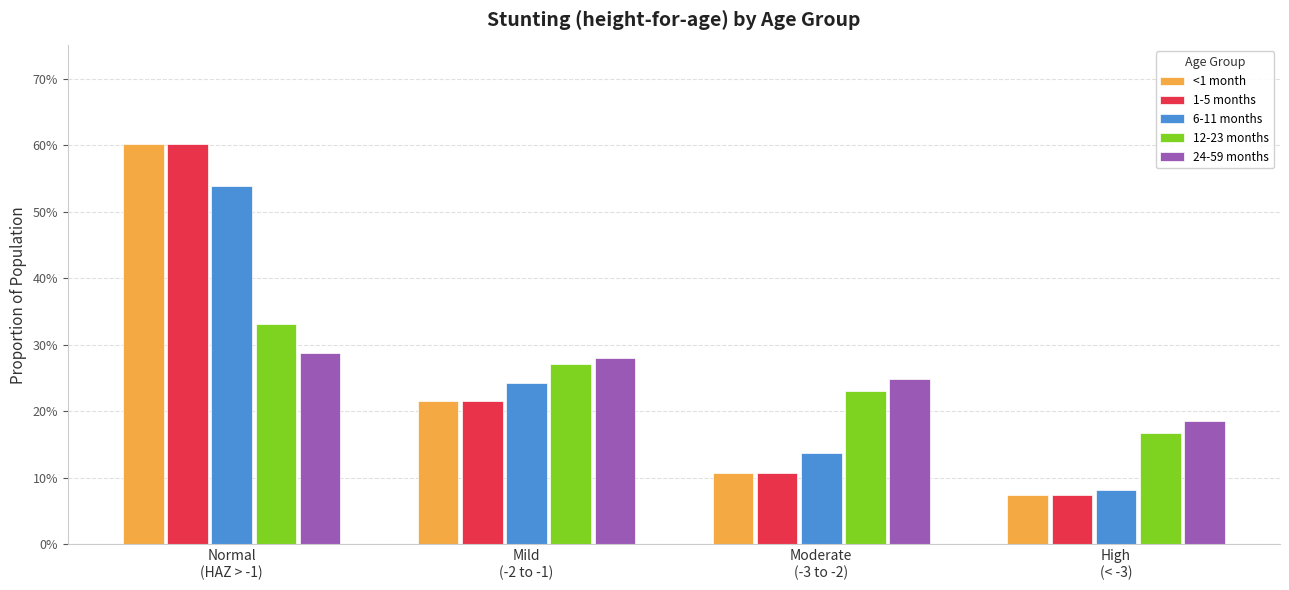

What is the label of the 1st bar from the right?

High
(< -3)